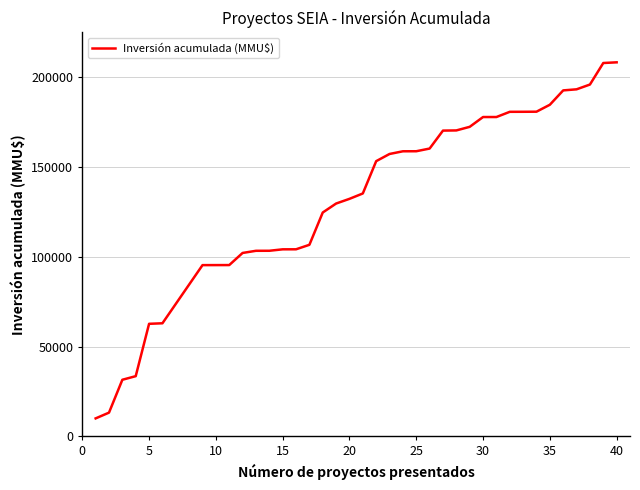

What is the greatest value displayed?

208394